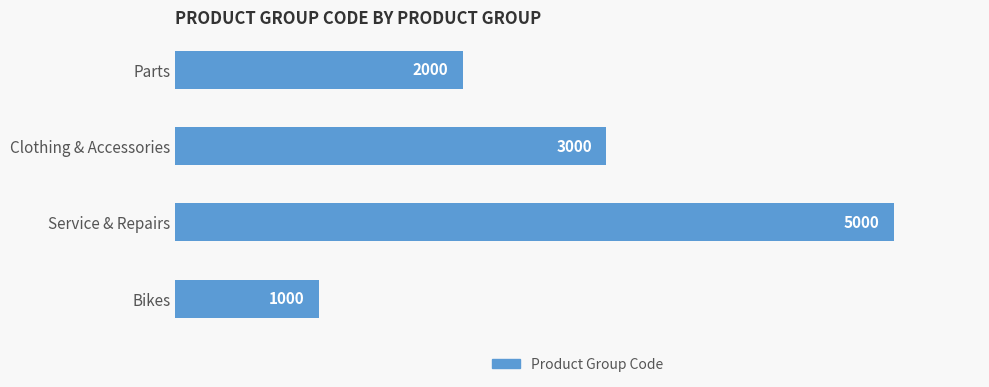

Which has a higher value, Bikes or Service & Repairs?

Service & Repairs